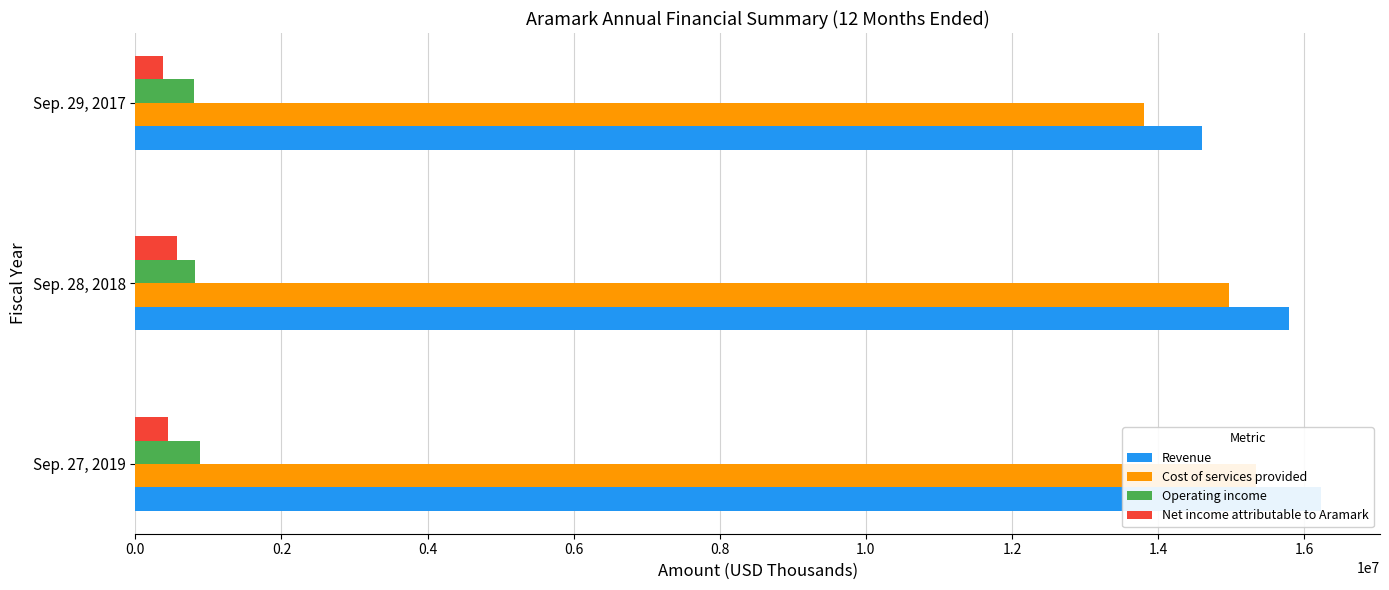

What is the minimum value for Net income attributable to Aramark?

373923